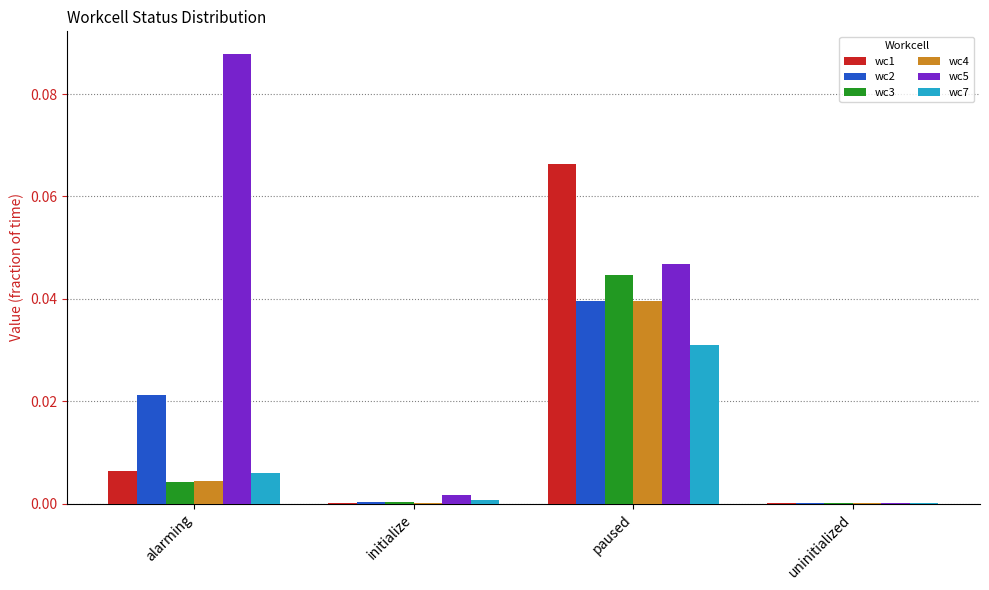

Is the value of wc2 at uninitialized greater than the value of wc4 at paused?

No